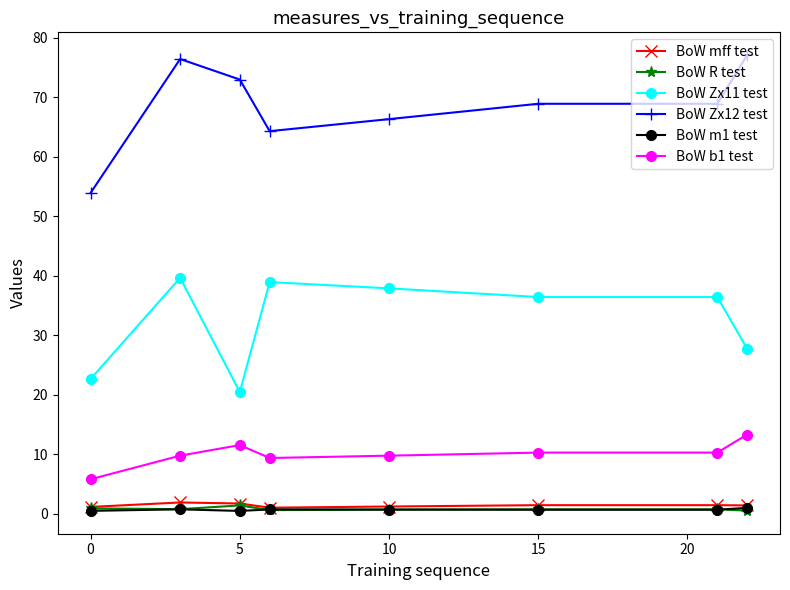

What is the greatest value displayed?

77.1